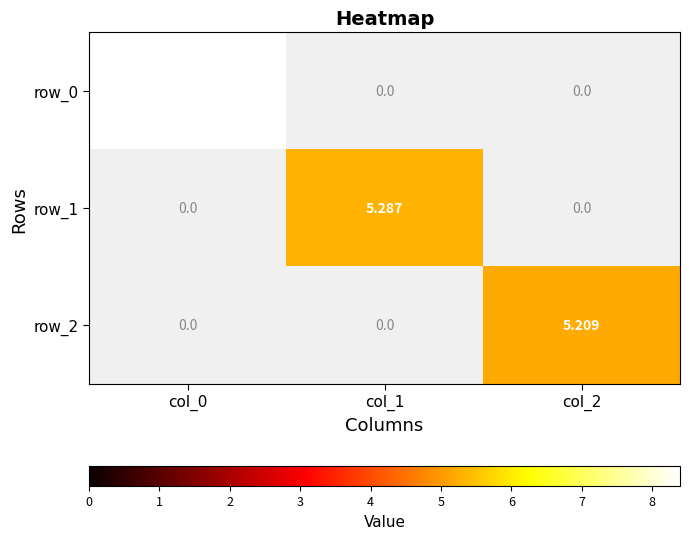

Rank the series by their maximum value, from highest to lowest.

row_0, row_1, row_2